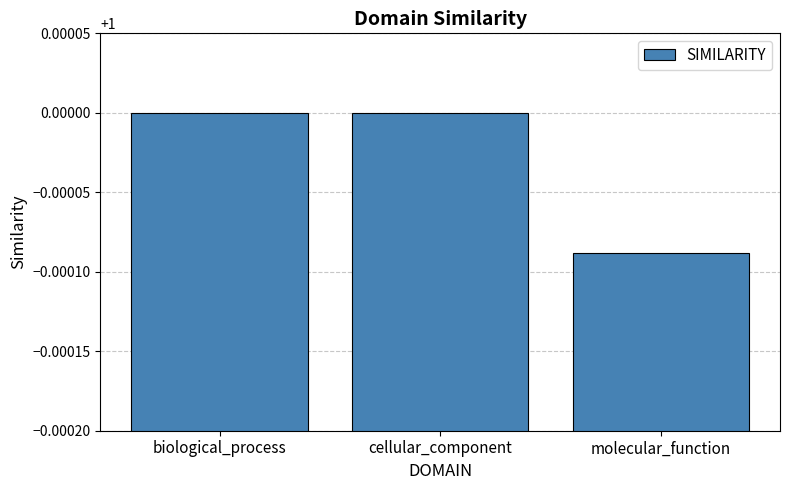

At which label is the value closest to 0?

molecular_function